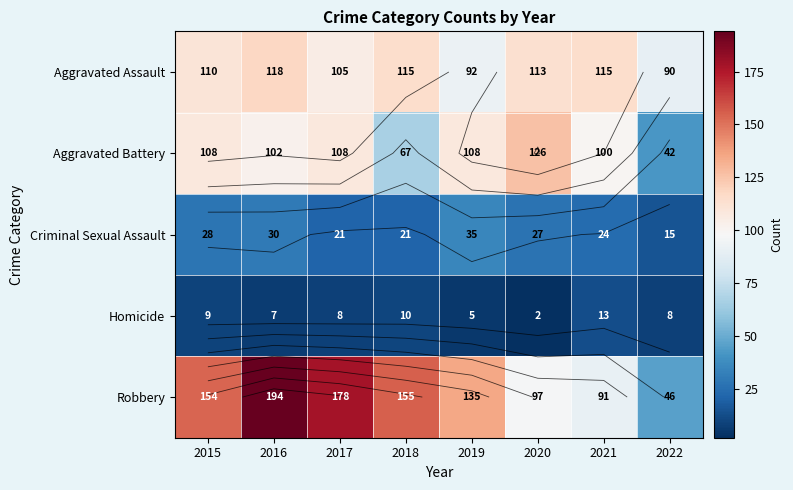

At which category is the sum across all series the highest?

2016